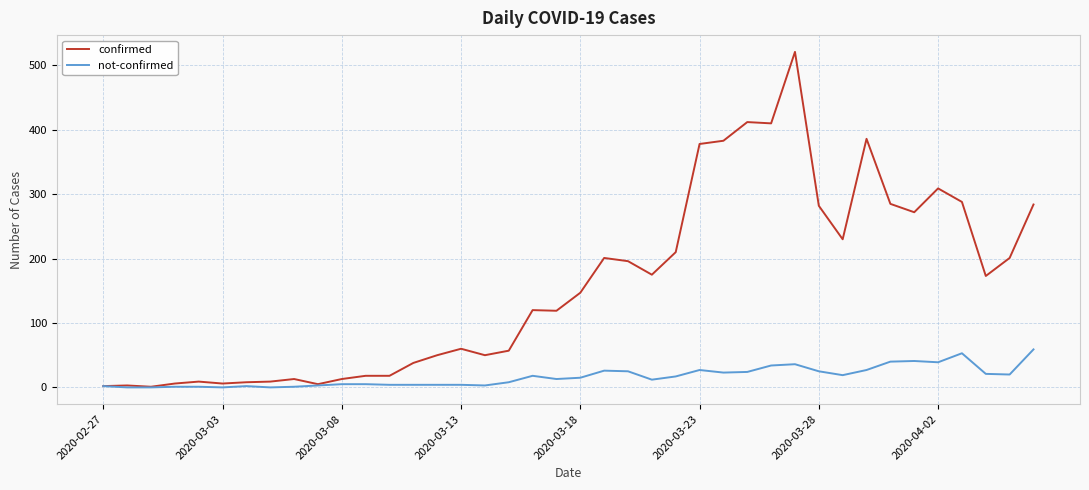

Rank the series by their maximum value, from lowest to highest.

not-confirmed, confirmed